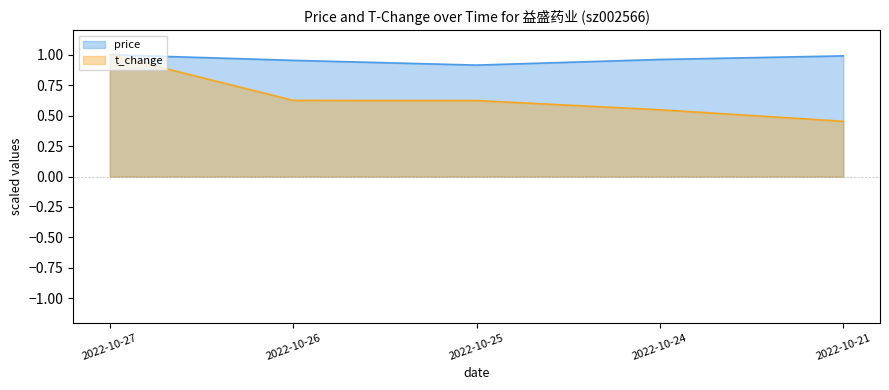

Reading right to left, list all the values displayed in this chart.

price line: 2022-10-21=1.0	2022-10-24=1.0	2022-10-25=0.9	2022-10-26=1.0	2022-10-27=1.0
t_change line: 2022-10-21=0.5	2022-10-24=0.5	2022-10-25=0.6	2022-10-26=0.6	2022-10-27=1.0